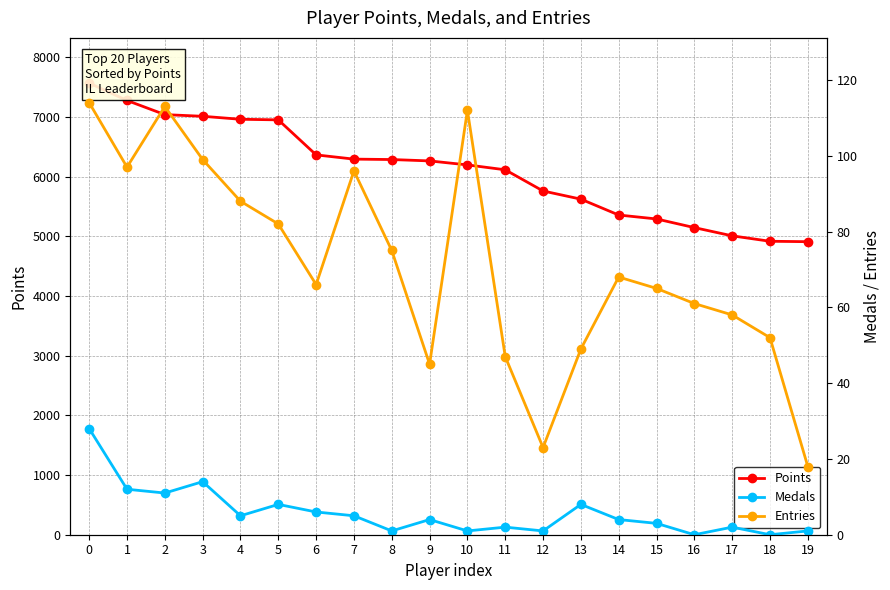

Reading left to right, list all the values displayed in this chart.

Points: 0=7571	1=7279	2=7042	3=7014	4=6964	5=6954	6=6367	7=6296	8=6289	9=6266	10=6199	11=6117	12=5762	13=5625	14=5359	15=5293	16=5148	17=5010	18=4919	19=4912
Medals: 0=28	1=12	2=11	3=14	4=5	5=8	6=6	7=5	8=1	9=4	10=1	11=2	12=1	13=8	14=4	15=3	16=0	17=2	18=0	19=1
Entries: 0=114	1=97	2=113	3=99	4=88	5=82	6=66	7=96	8=75	9=45	10=112	11=47	12=23	13=49	14=68	15=65	16=61	17=58	18=52	19=18